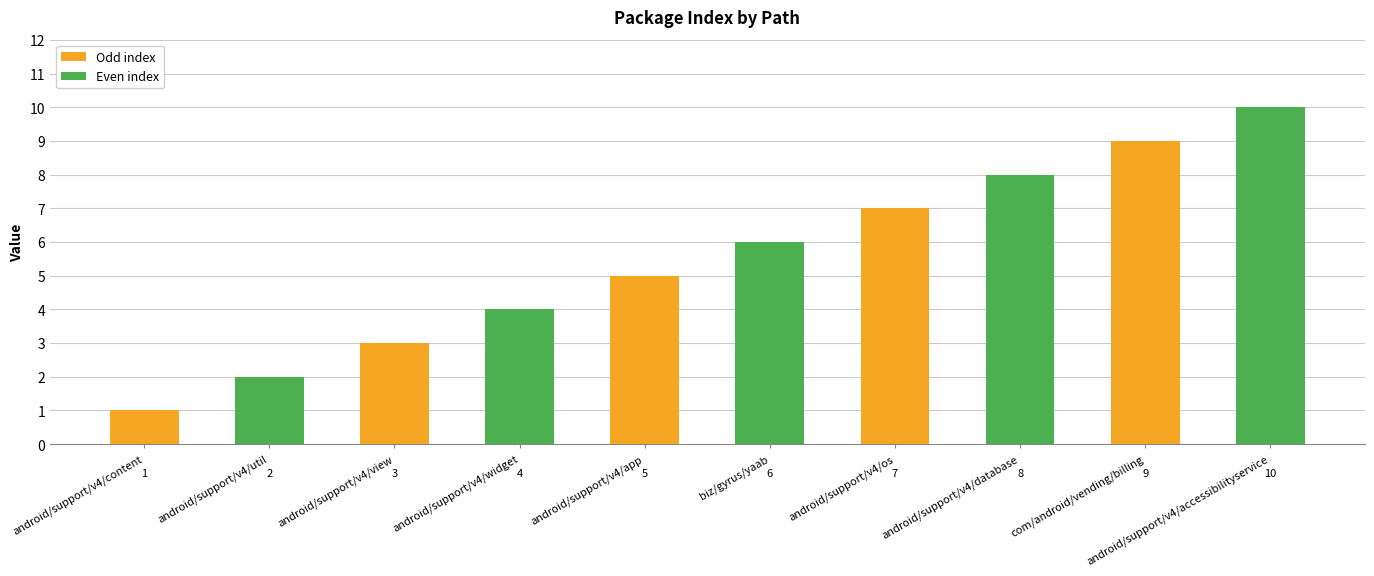

What position from the right is android/support/v4/view?

8